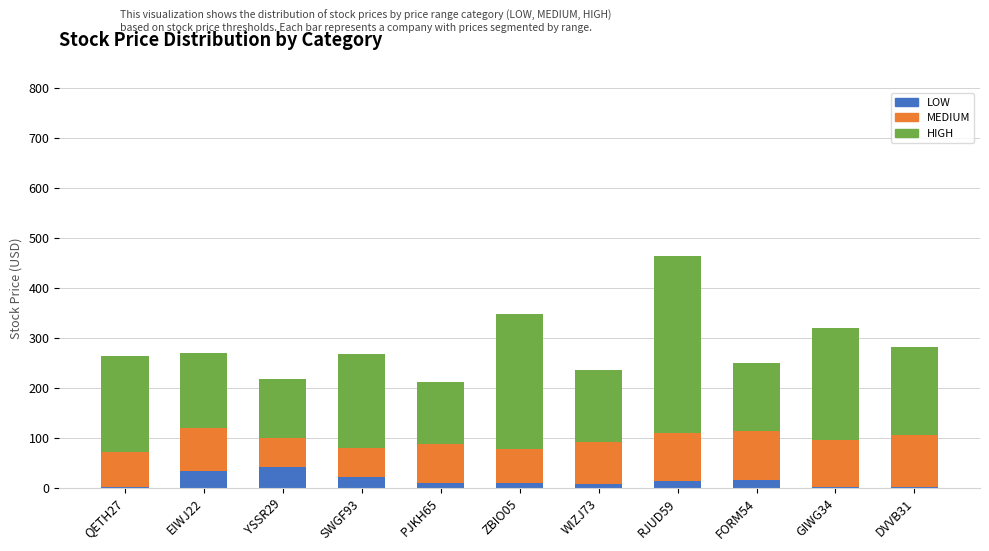

What is the sum of all LOW values?

168.2